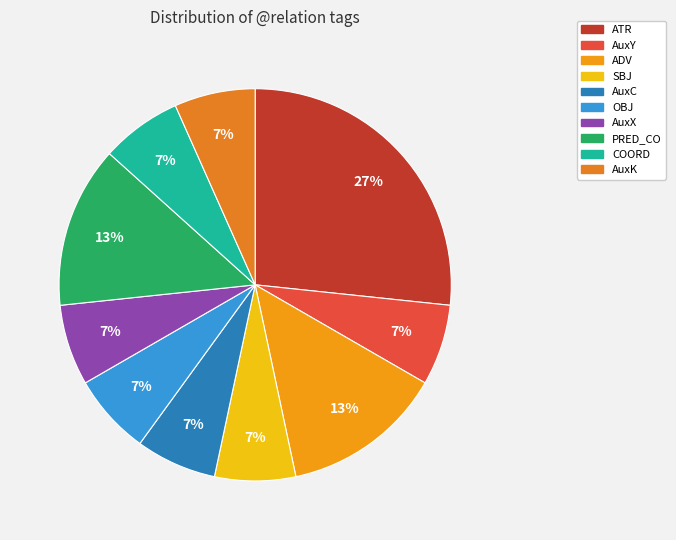

How many slices are in this pie chart?

10